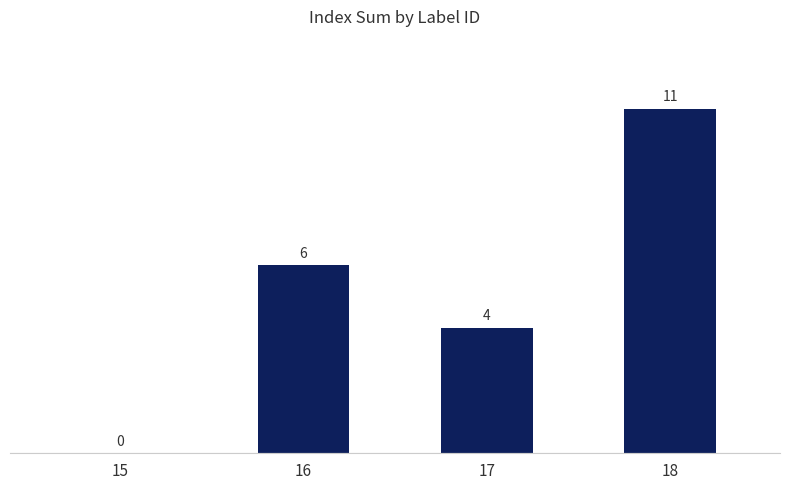

What is the change in value from 17 to 18?

+7